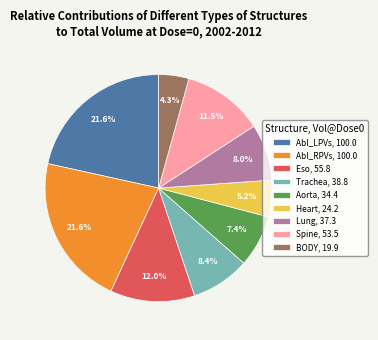

How many slices are in this pie chart?

9